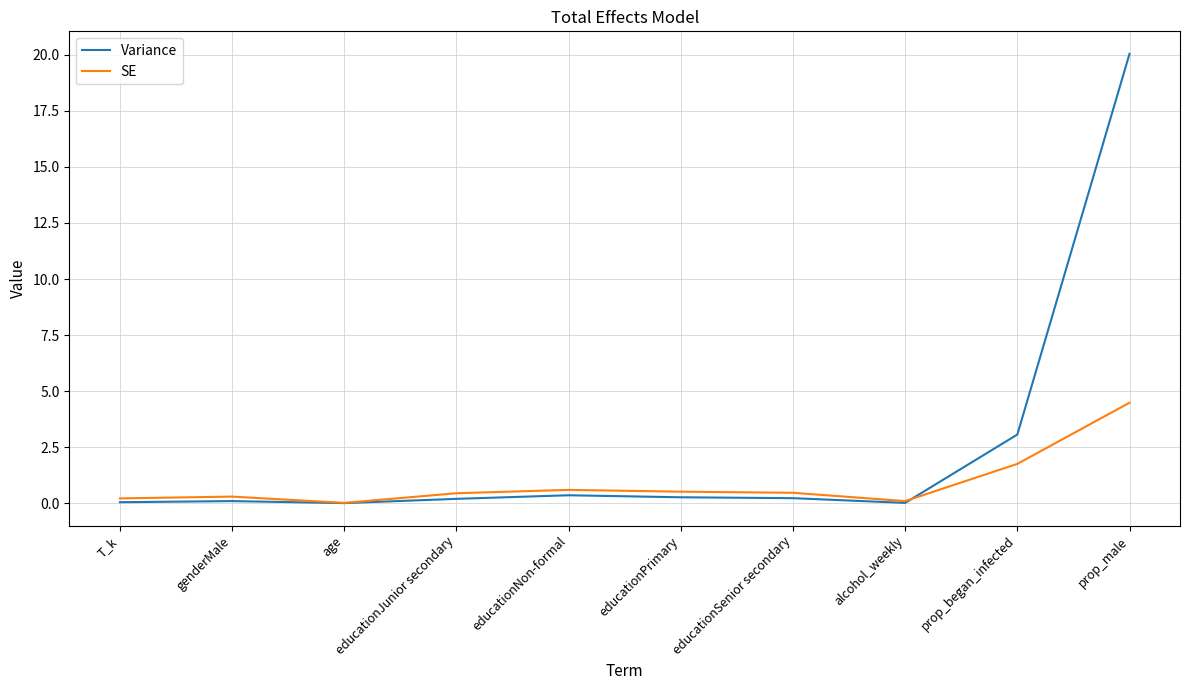

How many series are shown in this chart?

2